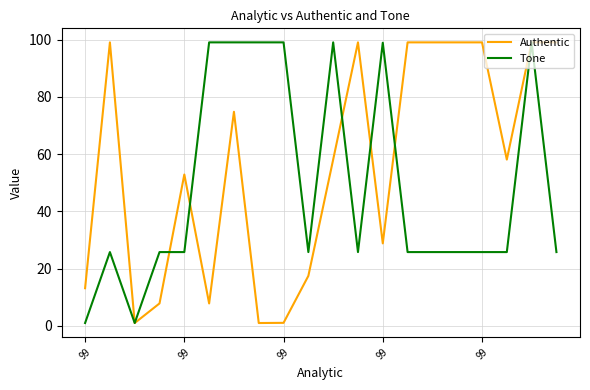

What is the difference between the maximum and minimum values in the Authentic series?

98.0